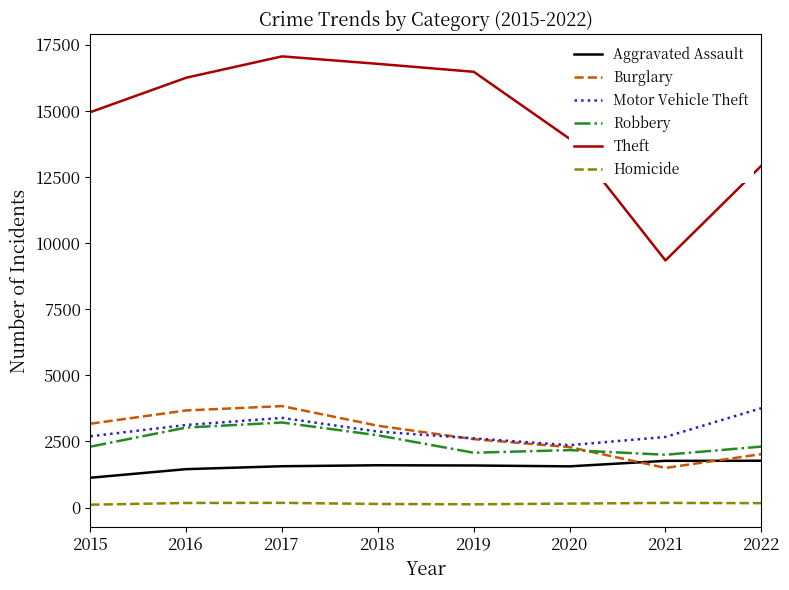

True or false: Robbery has a value of 2304 at 2022.

True